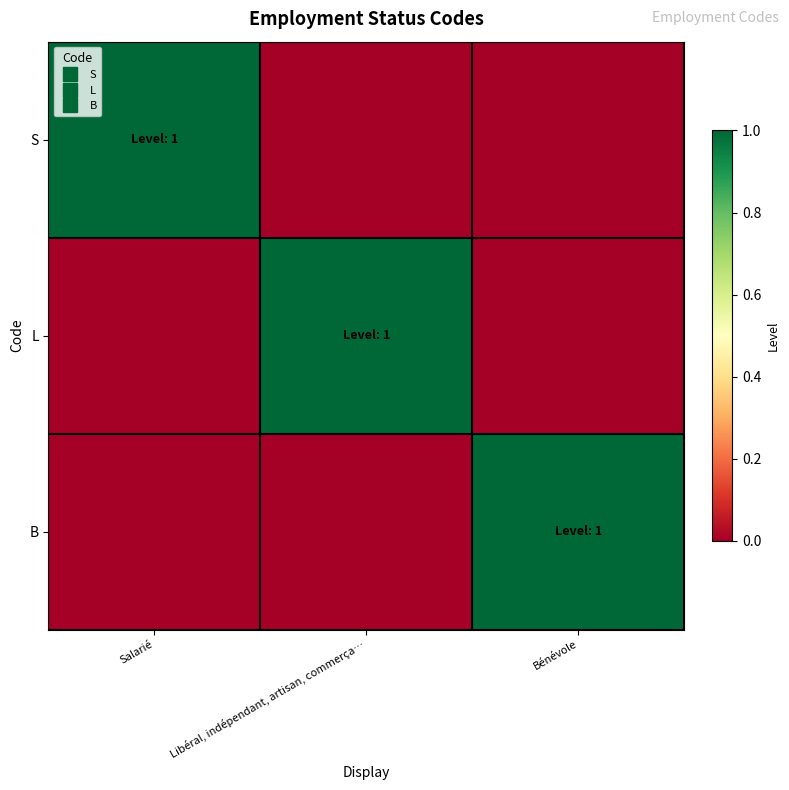

Between Salarié and Bénévole, which is larger?

Salarié